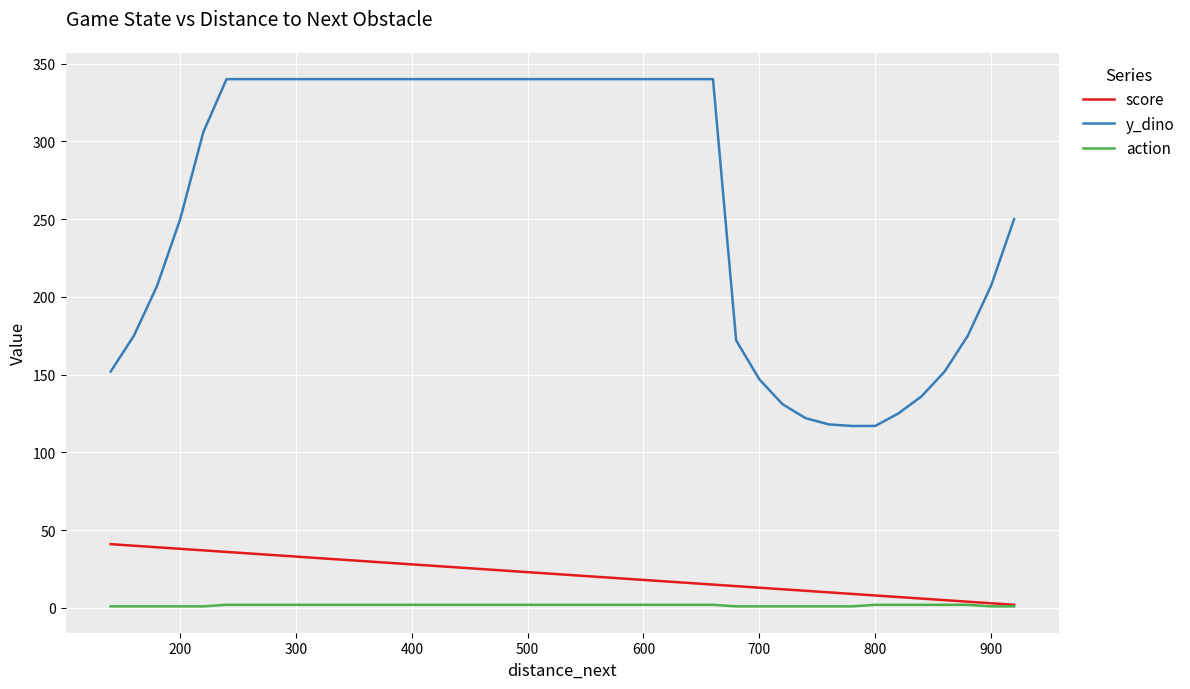

The value of score at 700 is 8. True or false?

False